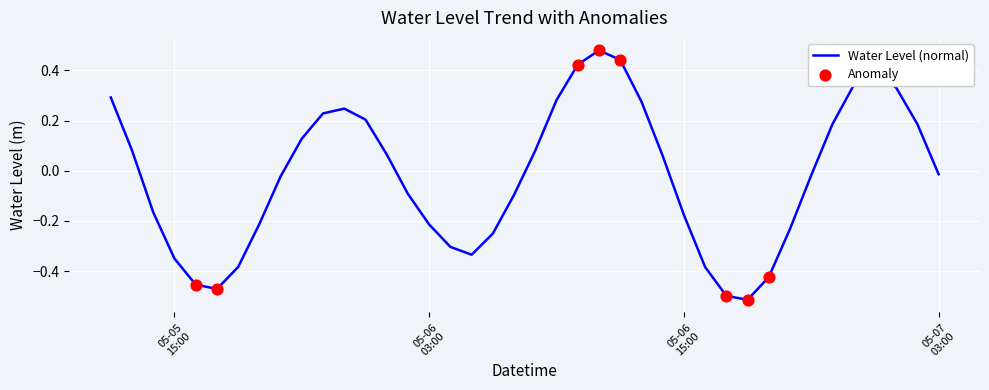

What is the difference between the maximum and minimum values?

1.0